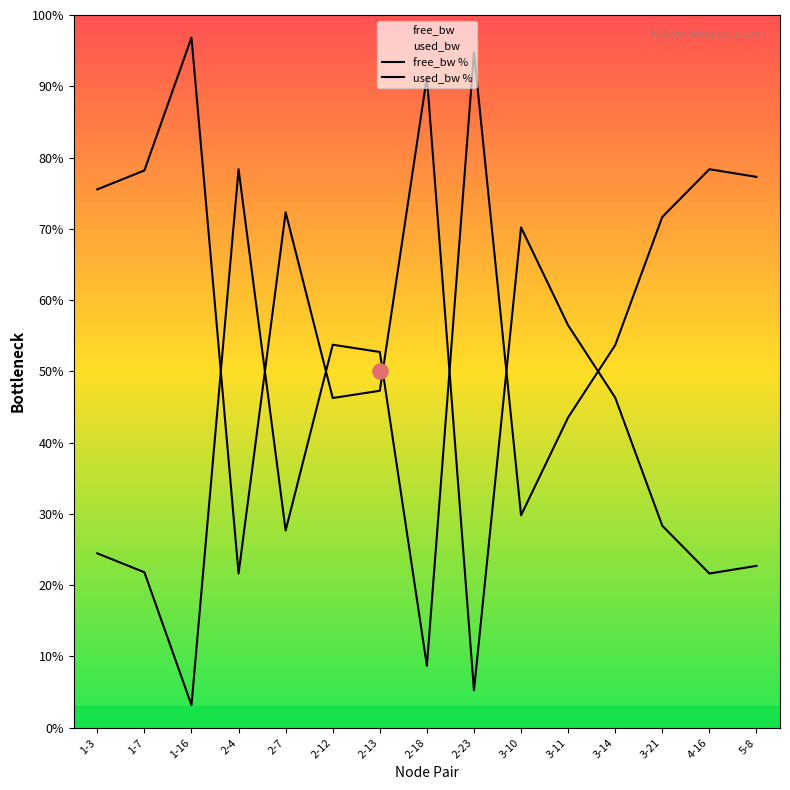

Which series reaches the minimum Y coordinate?

free_bw %